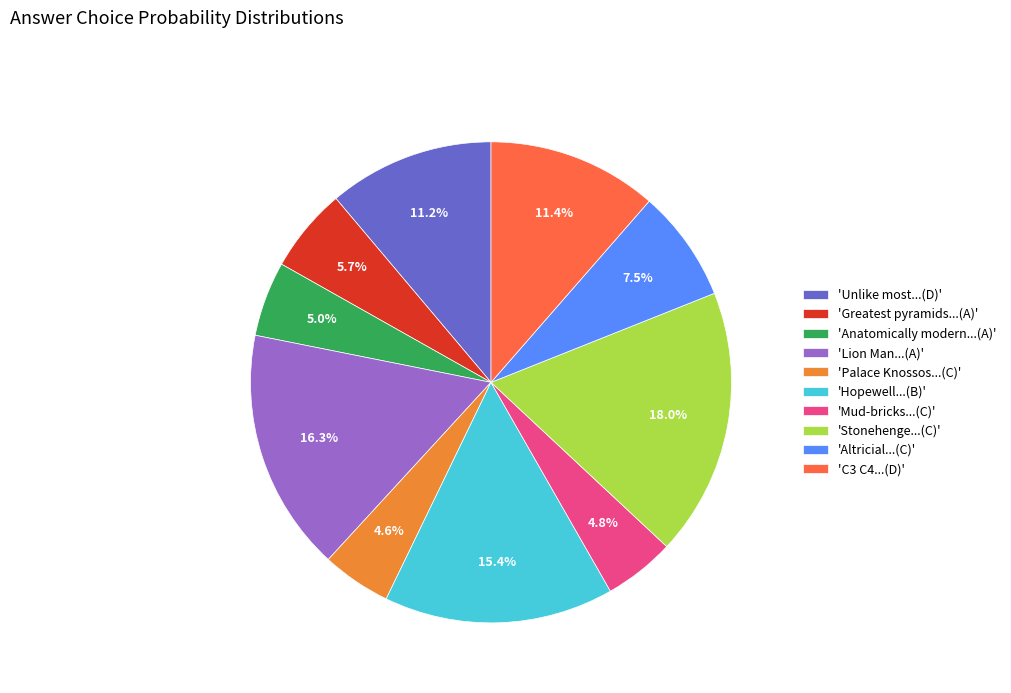

What is the largest slice in the pie chart?

'Stonehenge...(C)'